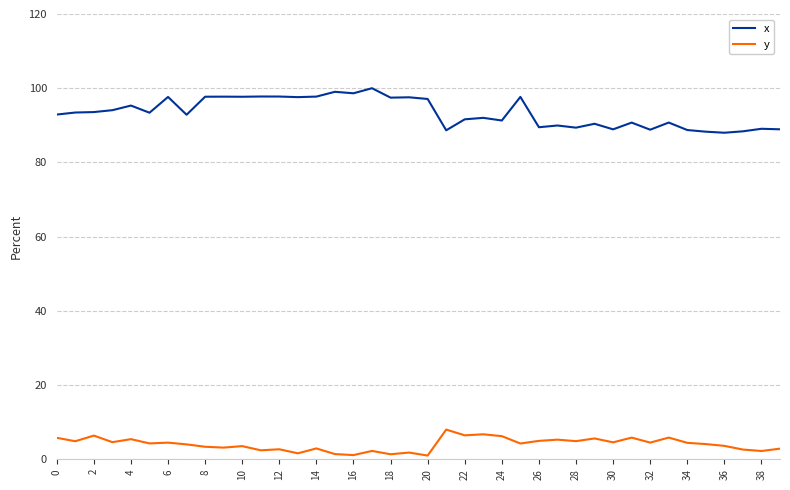

True or false: x and y cross at least once.

False